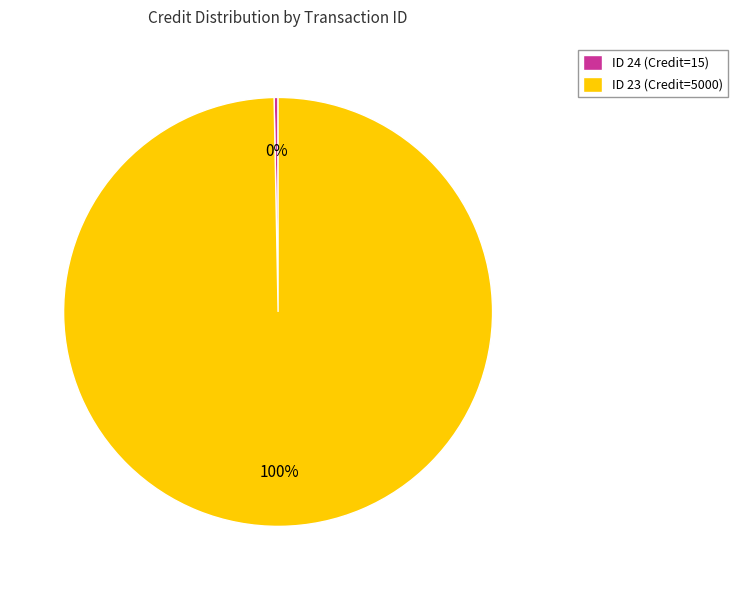

To the nearest percent, what is the average slice percentage?

50%